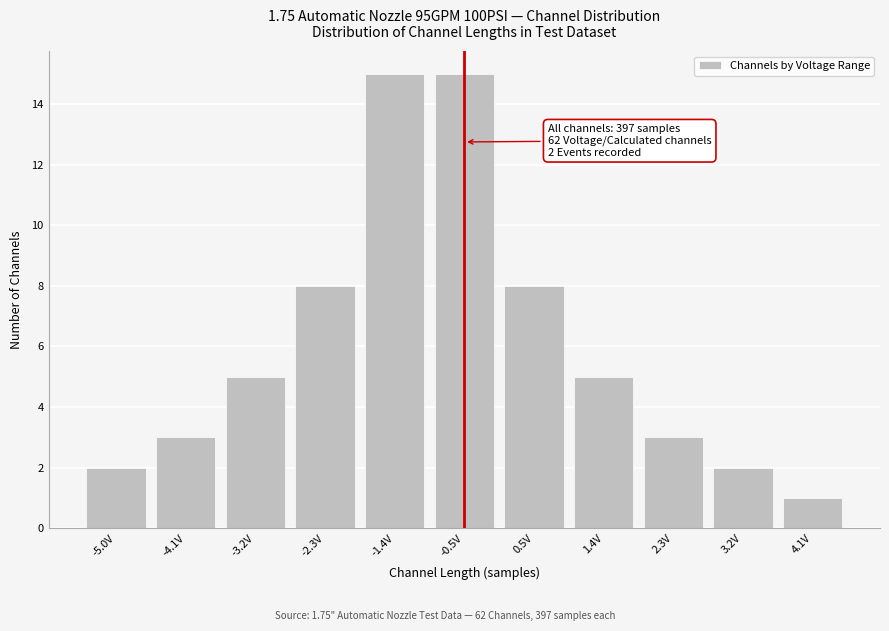

Reading left to right, transcribe all the data shown in this chart.

2	3	5	8	15	15	8	5	3	2	1